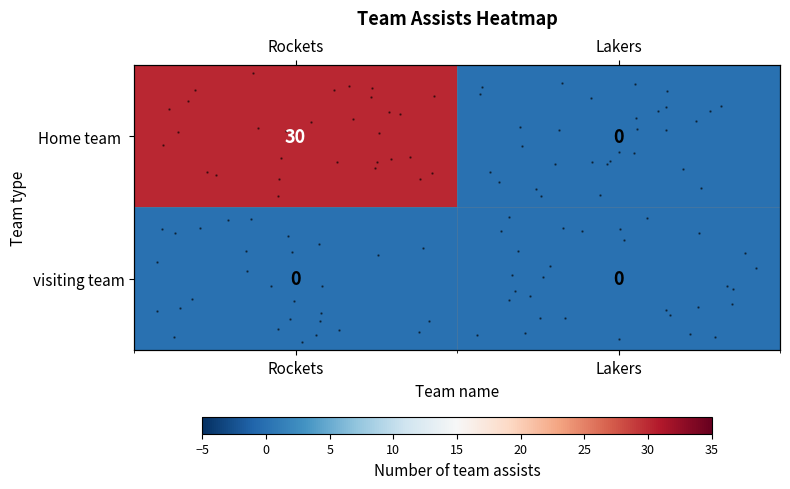

Is the value of visiting team at Lakers greater than the value of Home team at Lakers?

No